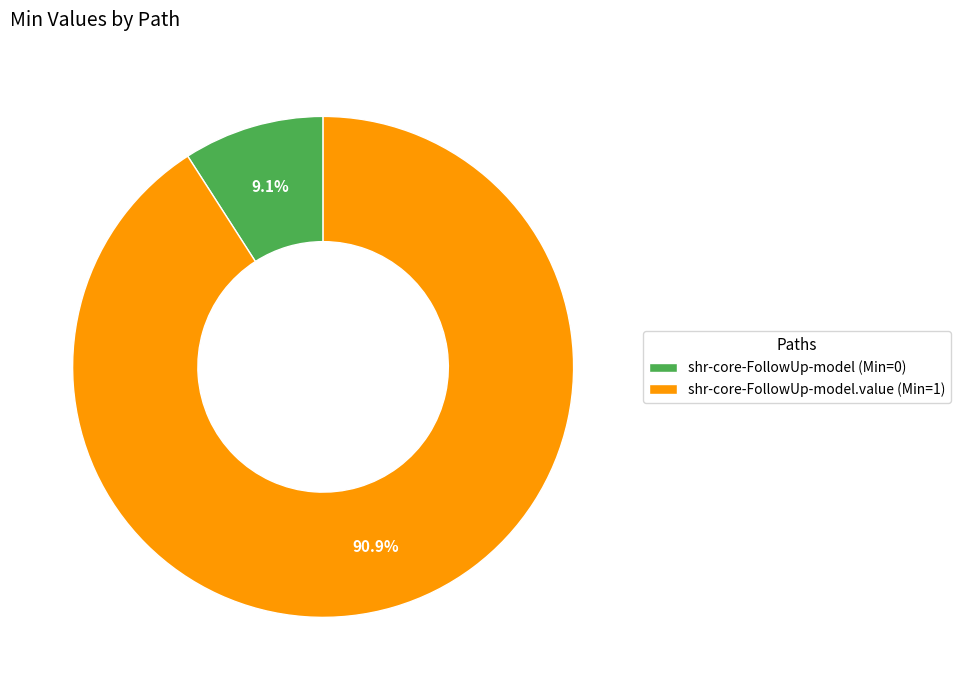

What is the smallest slice in the pie chart?

shr-core-FollowUp-model (Min=0)